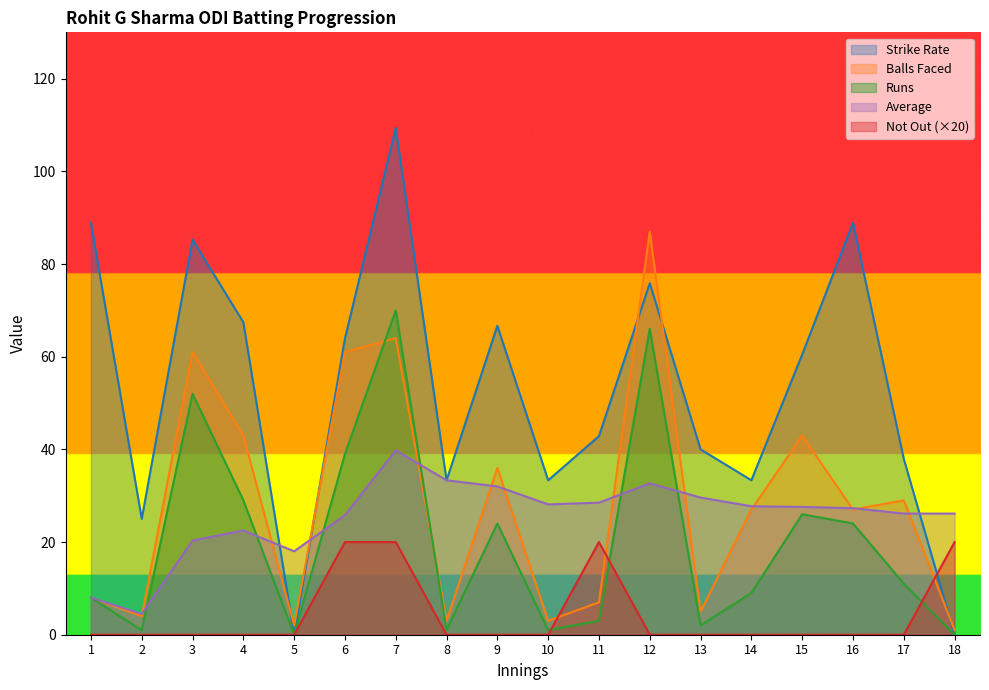

Rank the series at 14 from highest to lowest value.

Strike Rate, Average, Balls Faced, Runs, Not Out